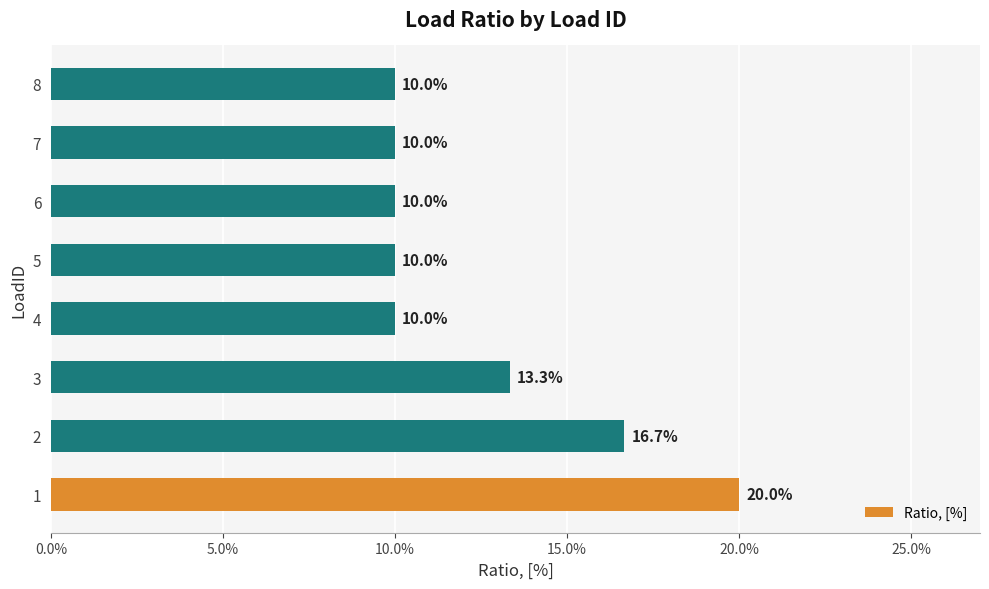

What is the sum of all values?

1.0